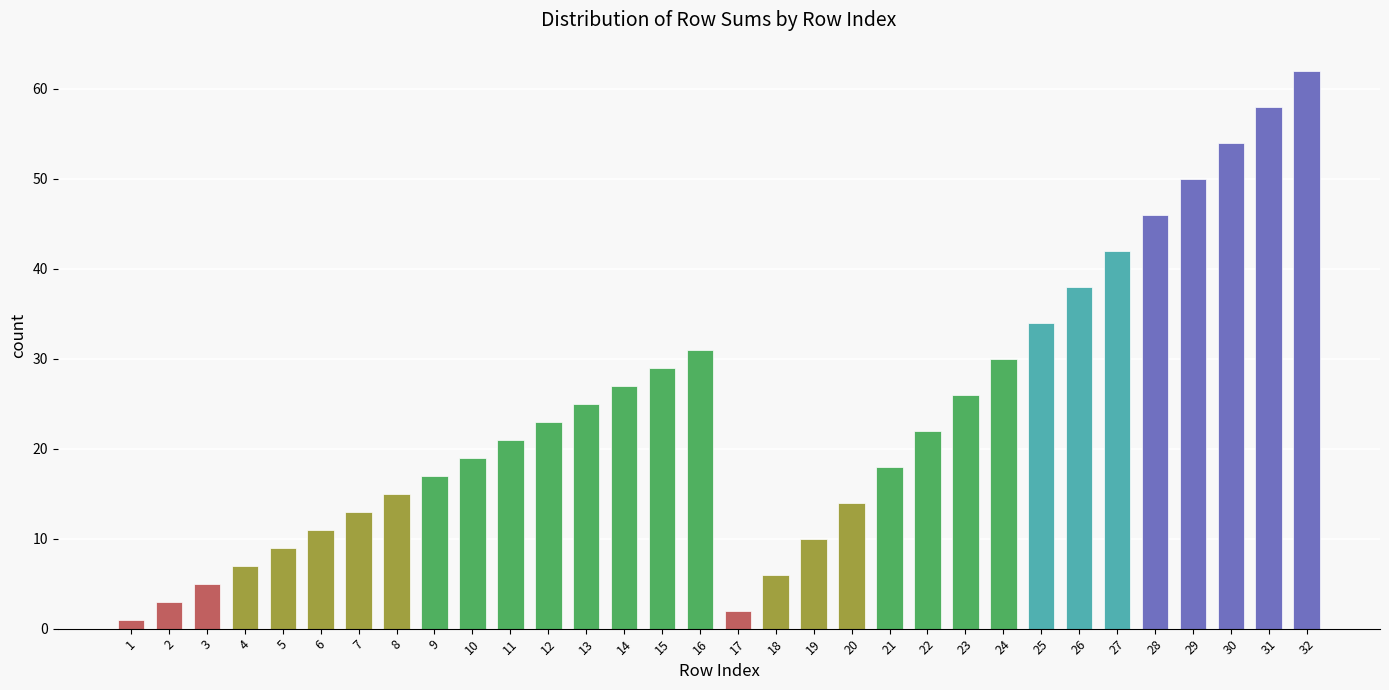

List the labels in order of value, smallest first.

1, 17, 2, 3, 18, 4, 5, 19, 6, 7, 20, 8, 9, 21, 10, 11, 22, 12, 13, 23, 14, 15, 24, 16, 25, 26, 27, 28, 29, 30, 31, 32